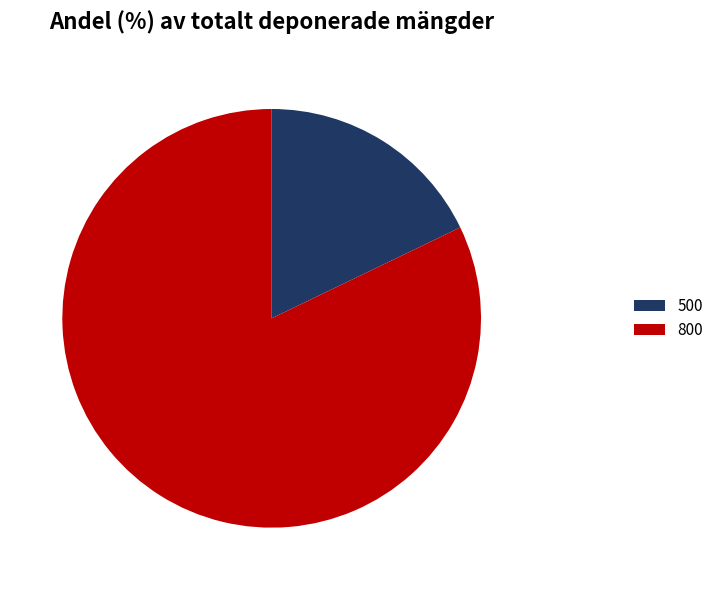

What is the ratio of the value at 800 to the value at 500?

4.6